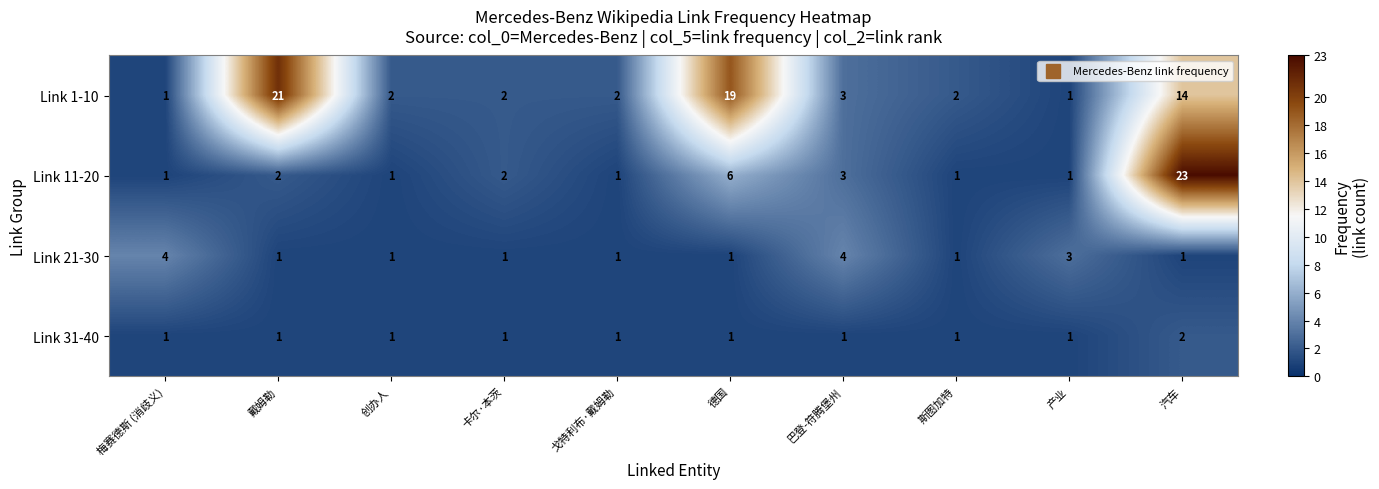

What is the difference between the maximum and second lowest values in the Link 21-30 series?

3